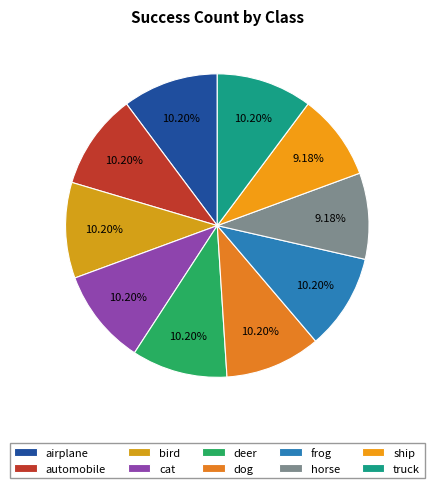

How many segments does this pie chart have?

10